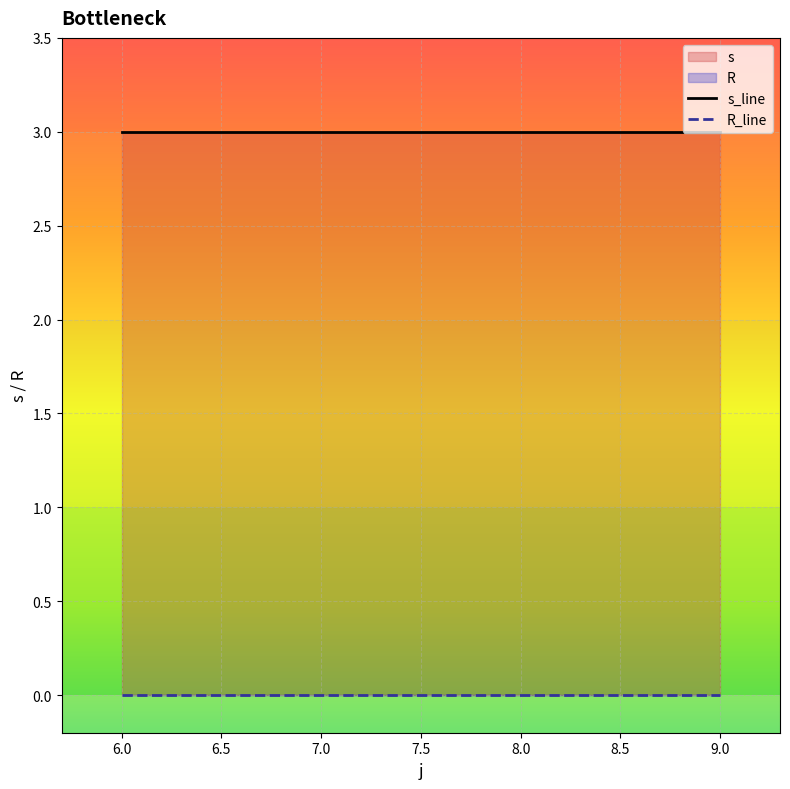

Count the number of categories in the chart.

4